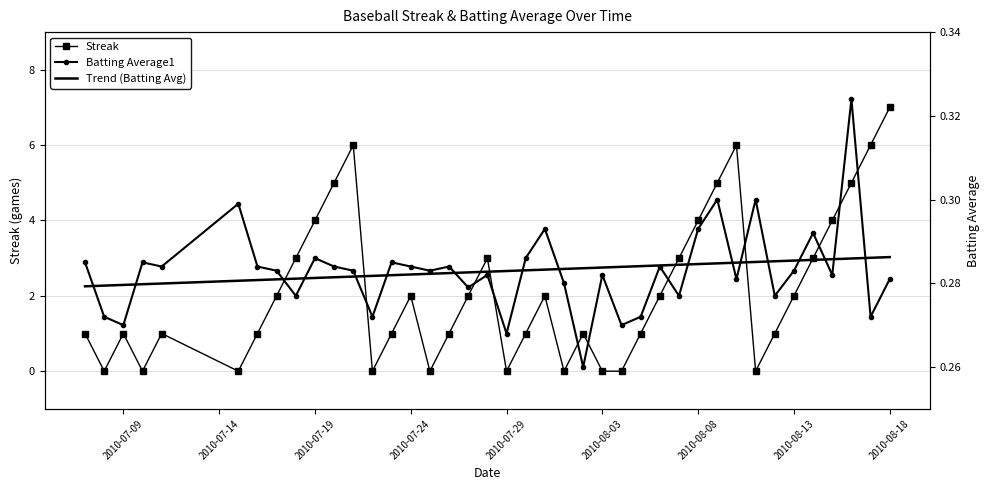

True or false: Streak has more than 0 interior local peaks.

True